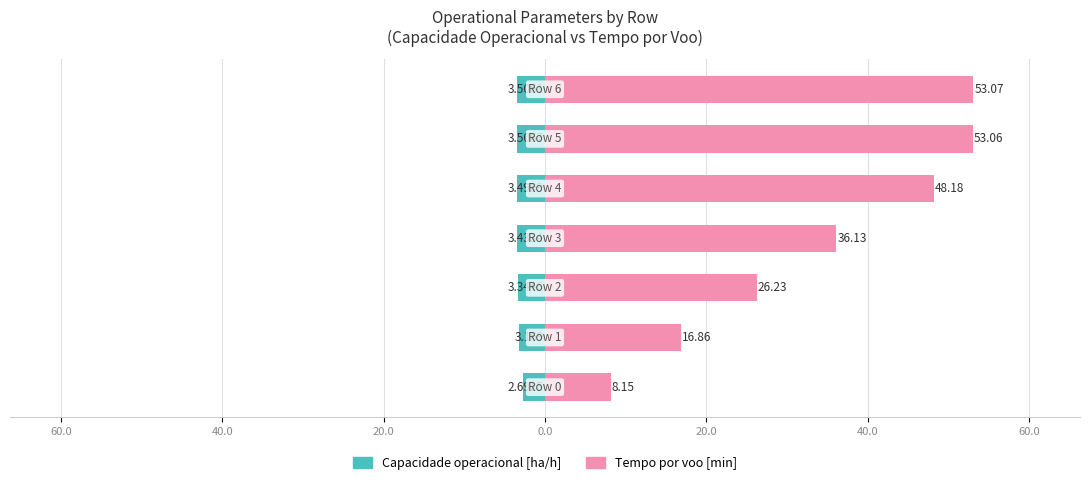

Which series has the largest range (max minus min)?

Tempo por voo [min]